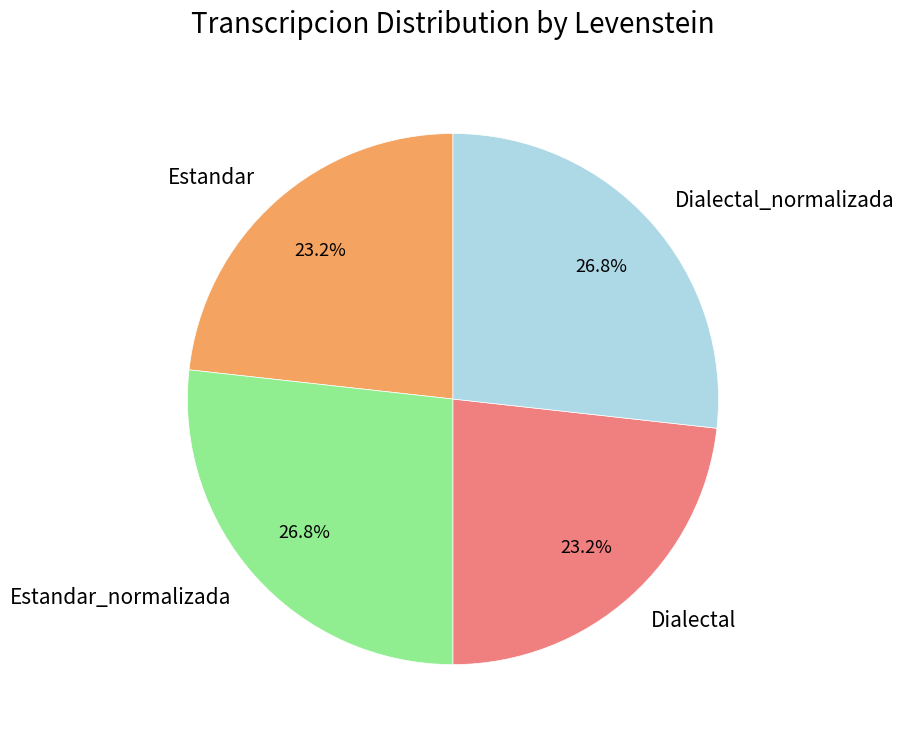

Is there any slice that represents more than half of the pie?

No